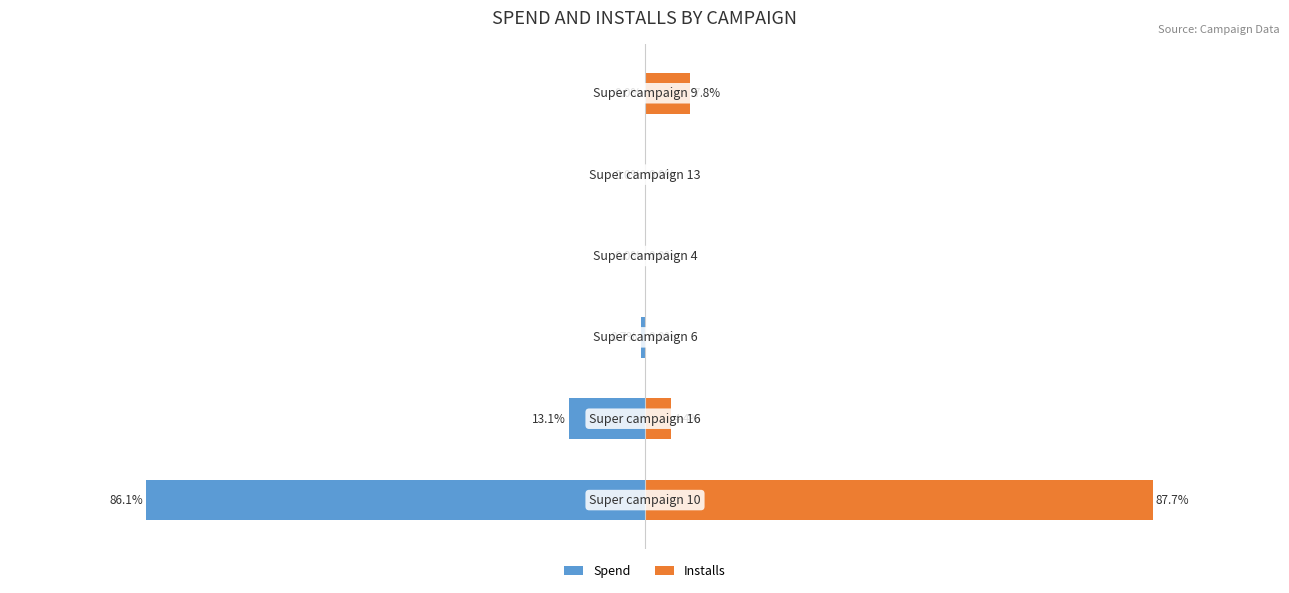

Reading left to right, transcribe all the data shown in this chart.

Spend: 0=-86.1	1=-13.1	2=-0.7	3=0.0	4=0.0	5=0.0
Installs: 0=87.7	1=4.4	2=0.0	3=0.0	4=0.0	5=7.8